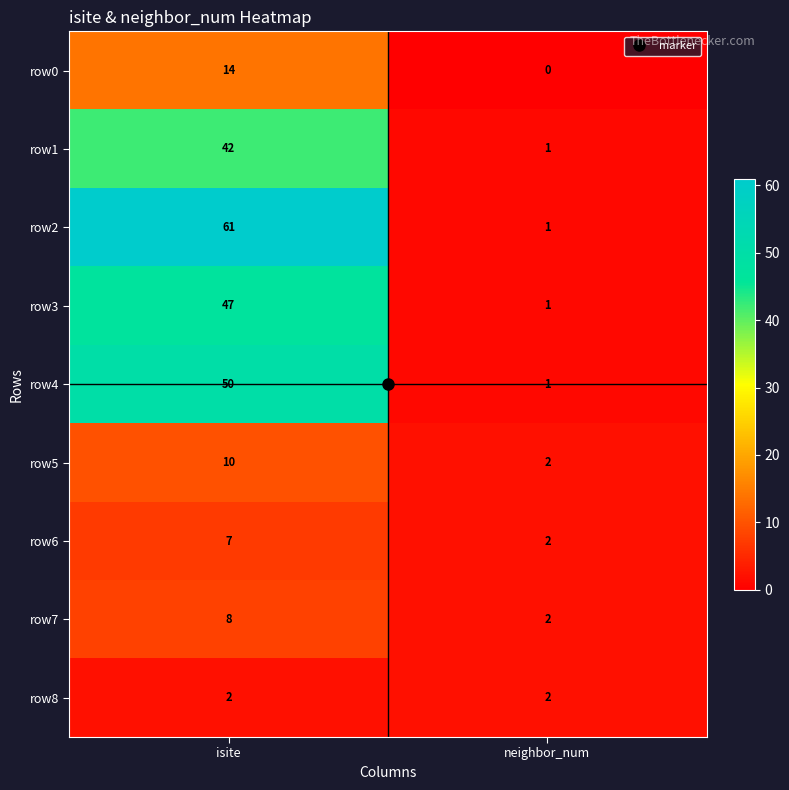

What is the difference between the row0 values at neighbor_num and isite?

14